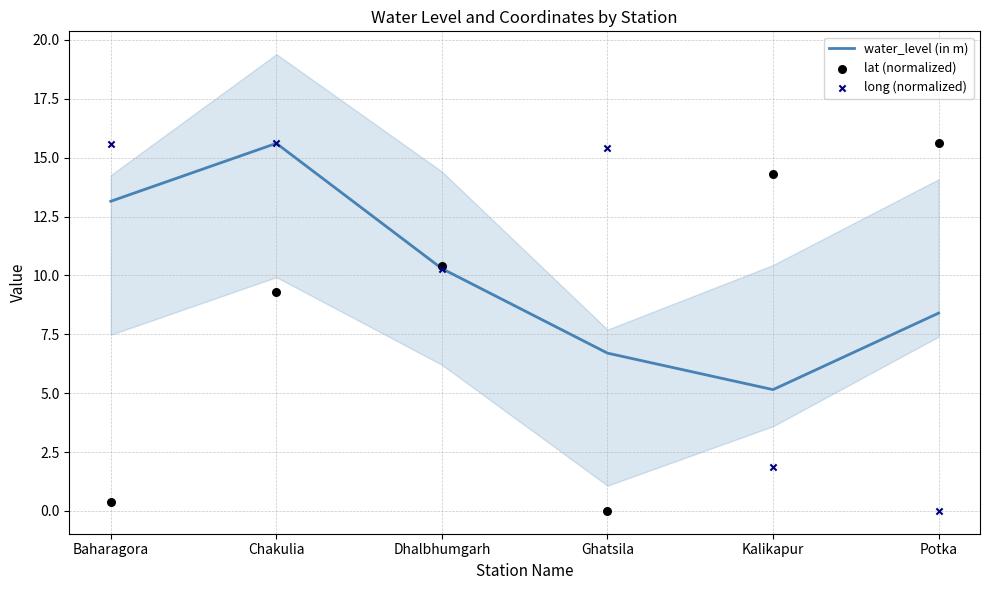

Is the value of water_level (in m) at Potka greater than the value of lat (normalized) at Potka?

No